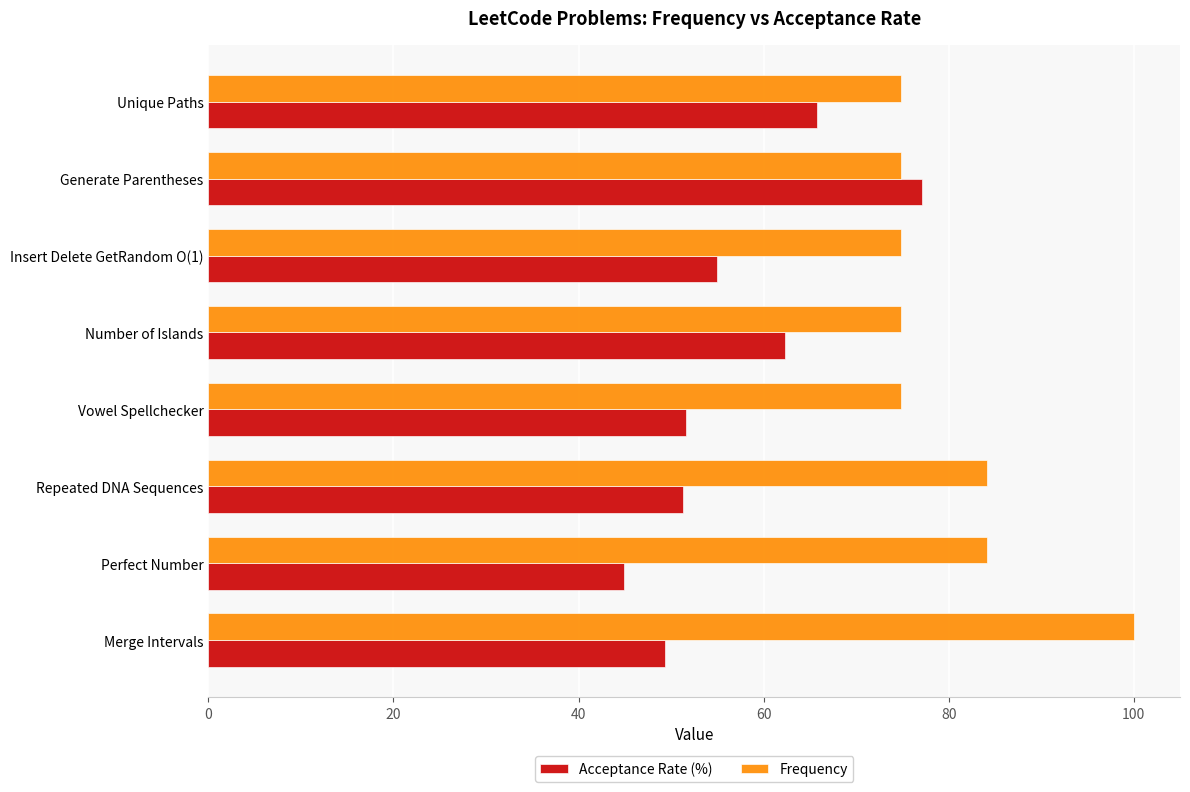

What is the difference between the maximum and minimum values in the Frequency series?

25.1